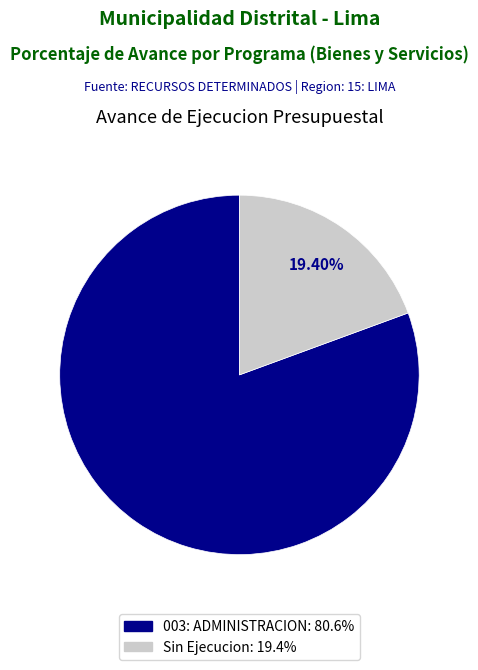

Is there any slice that represents more than half of the pie?

Yes